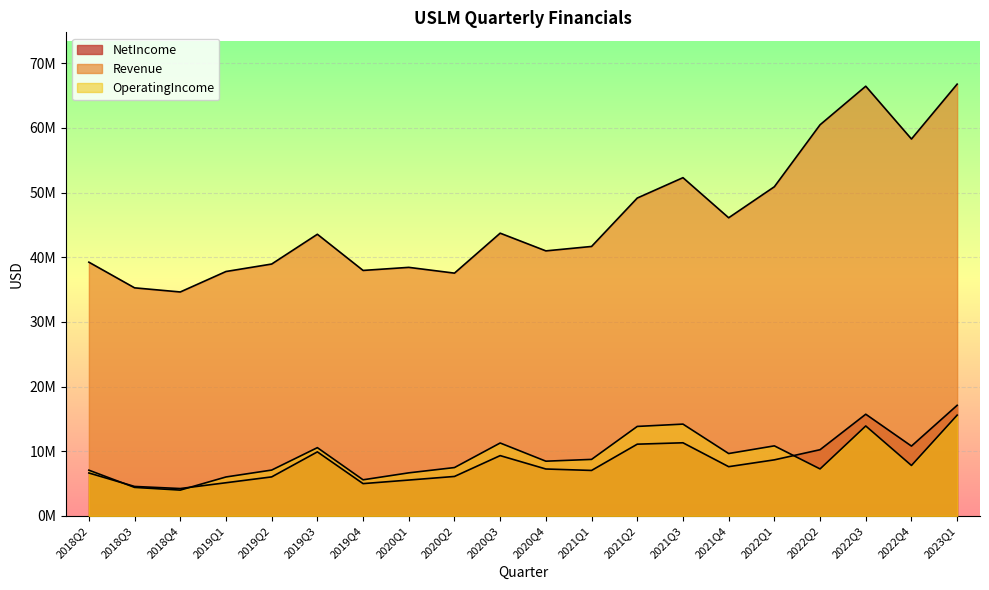

Is it true that OperatingIncome equals 7264000 at 2022Q2?

True